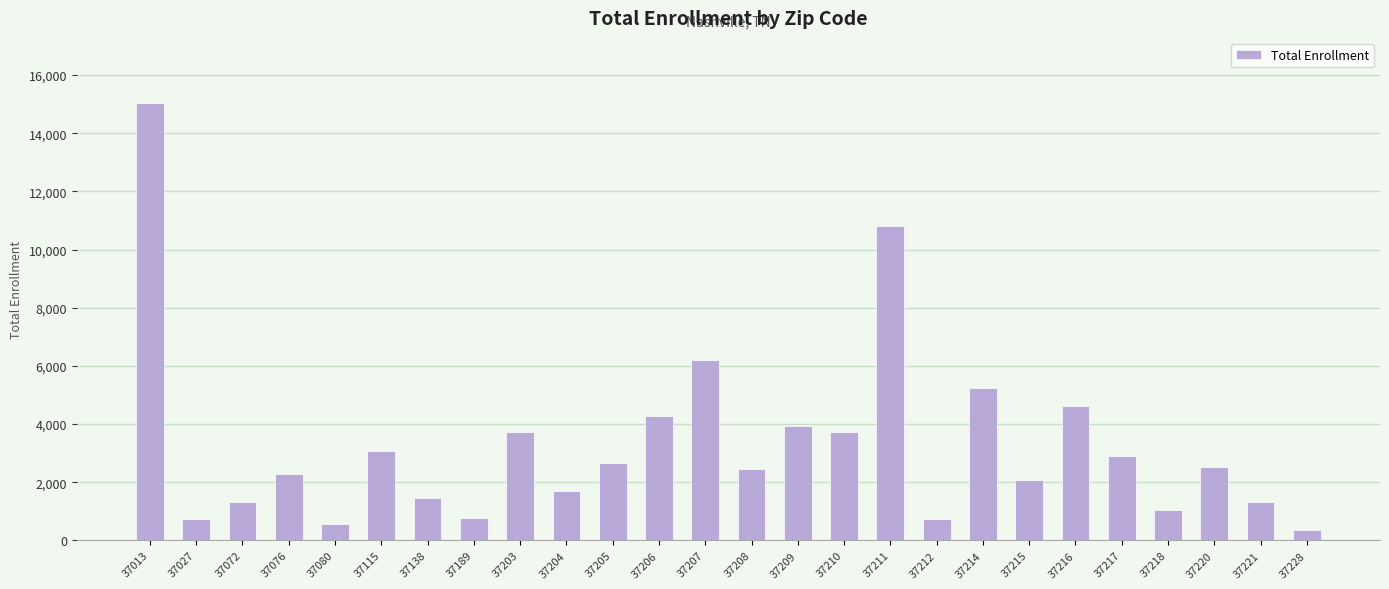

What is the average value?

3291